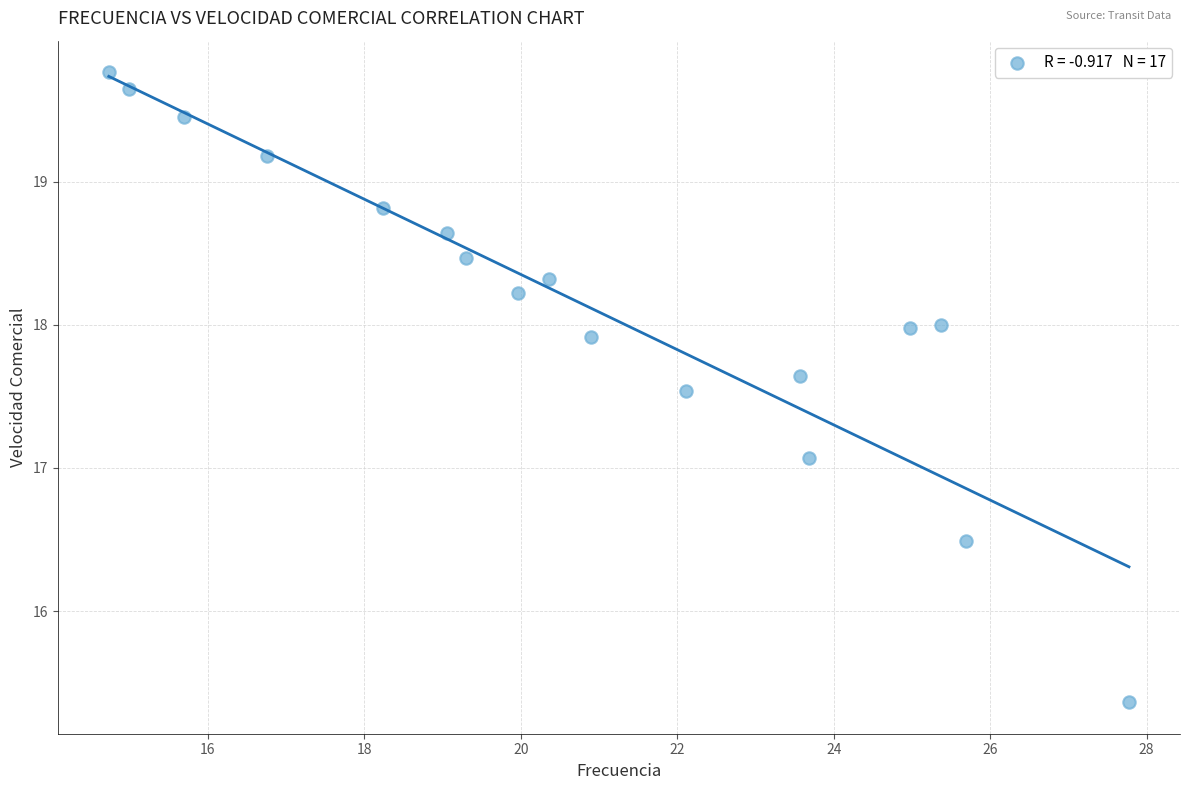

What Y value in the scatter plot is closest to 17?

17.1